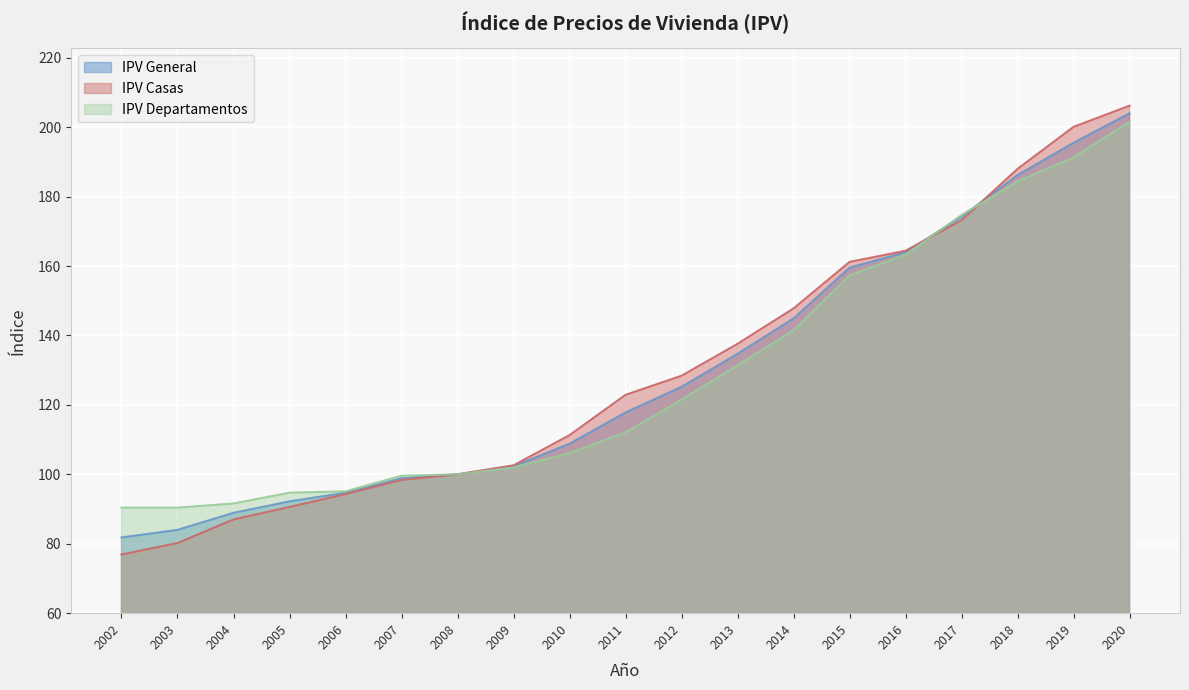

At how many categories does at least one series exceed 155?

6